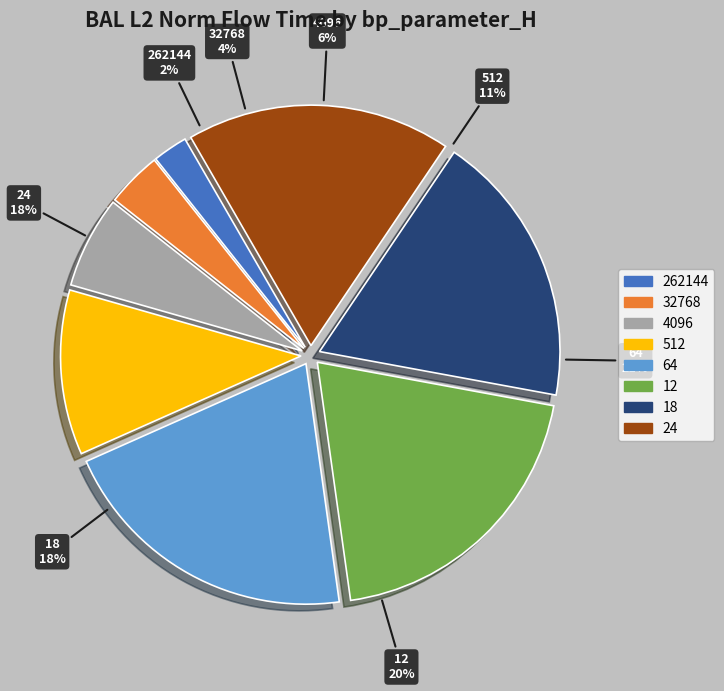

What is the ratio of the value at 512 to the value at 262144?

4.7